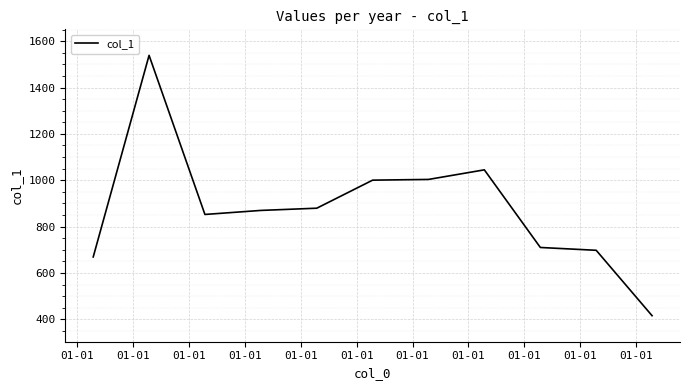

What is the minimum value shown in the chart?

415.6